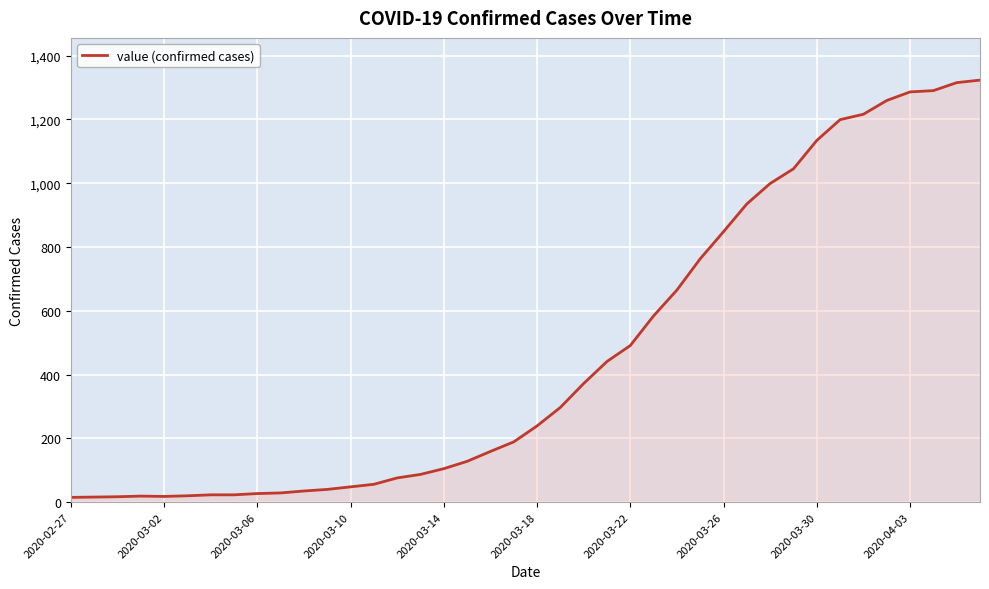

How many lines are shown in the chart?

1